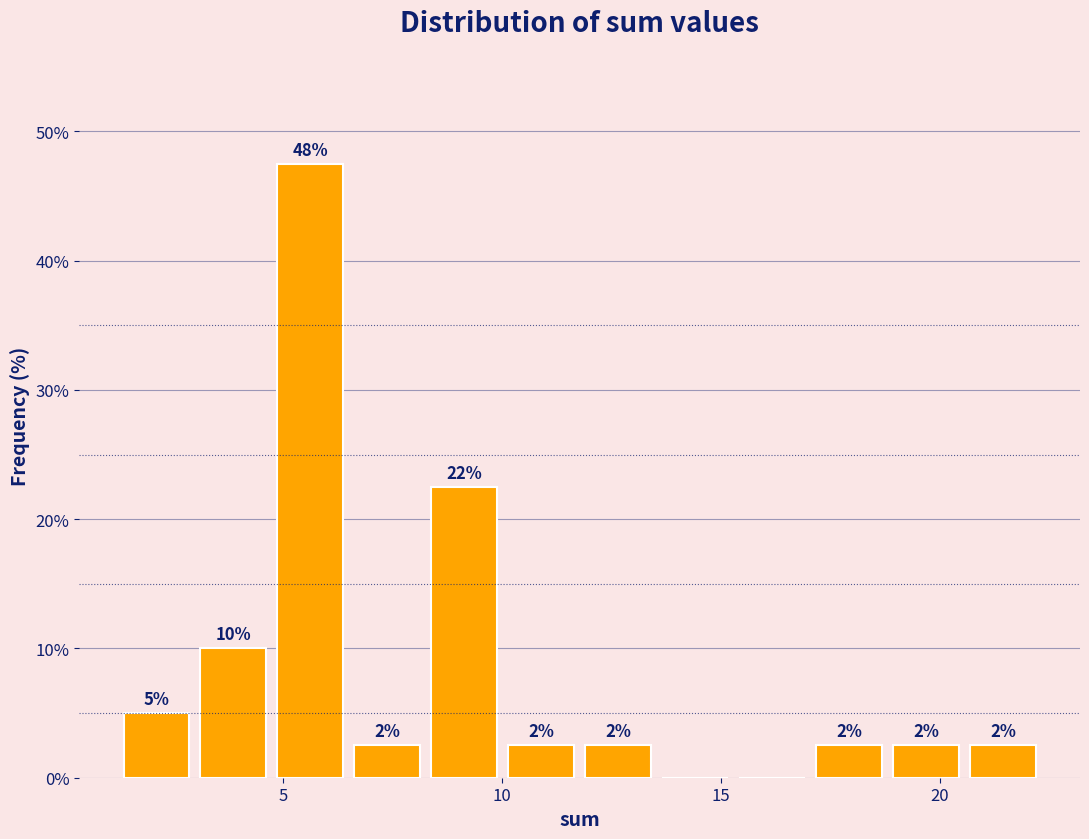

Around what value on the x-axis is the tallest bar? Give the approximate position of its centre, as read against the axis.

5.5